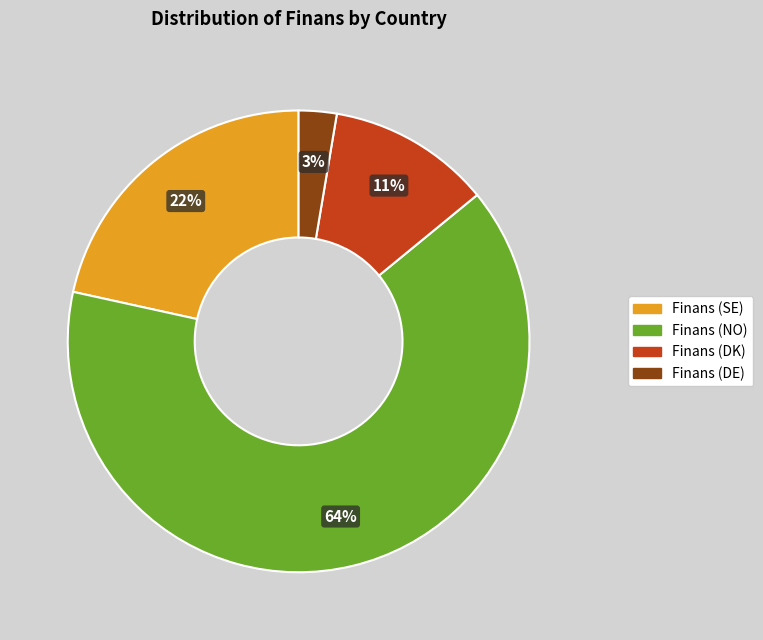

Does Finans (SE) account for over 50% of the chart?

No